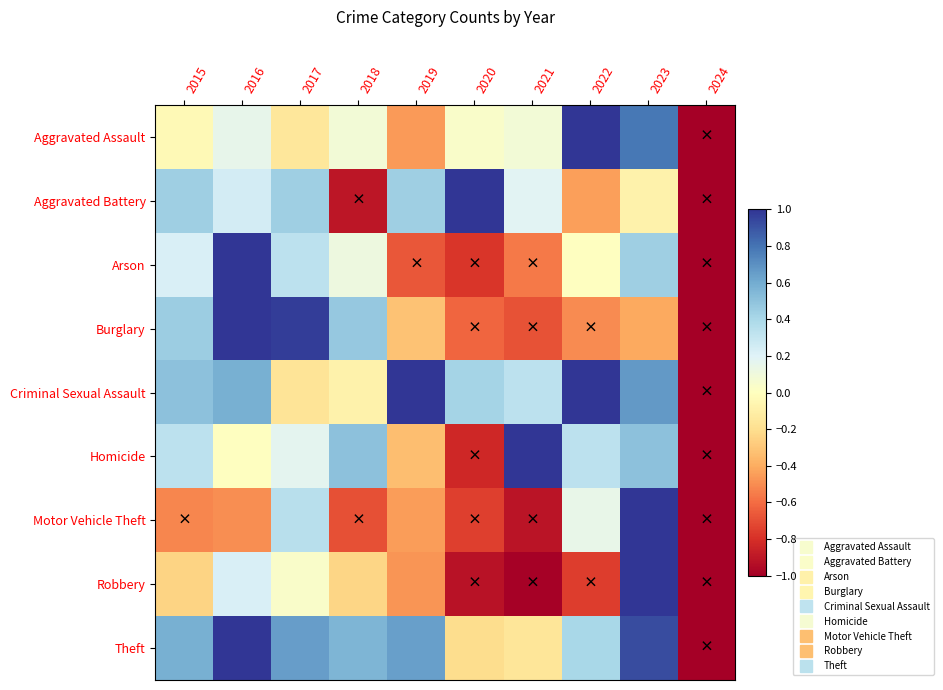

Reading right to left, transcribe all the data shown in this chart.

Aggravated Assault: 2024=-1.0	2023=0.8	2022=1.0	2021=0.1	2020=0.0	2019=-0.5	2018=0.1	2017=-0.2	2016=0.2	2015=-0.0
Aggravated Battery: 2024=-1.0	2023=-0.1	2022=-0.4	2021=0.2	2020=1.0	2019=0.4	2018=-0.9	2017=0.4	2016=0.2	2015=0.4
Arson: 2024=-1.0	2023=0.4	2022=0.0	2021=-0.6	2020=-0.8	2019=-0.7	2018=0.1	2017=0.3	2016=1.0	2015=0.2
Burglary: 2024=-1.0	2023=-0.4	2022=-0.5	2021=-0.7	2020=-0.6	2019=-0.3	2018=0.5	2017=1.0	2016=1.0	2015=0.5
Criminal Sexual Assault: 2024=-1.0	2023=0.7	2022=1.0	2021=0.3	2020=0.4	2019=1.0	2018=-0.1	2017=-0.2	2016=0.6	2015=0.5
Homicide: 2024=-1.0	2023=0.5	2022=0.3	2021=1.0	2020=-0.8	2019=-0.3	2018=0.5	2017=0.2	2016=0.0	2015=0.3
Motor Vehicle Theft: 2024=-1.0	2023=1.0	2022=0.1	2021=-0.9	2020=-0.7	2019=-0.4	2018=-0.7	2017=0.3	2016=-0.5	2015=-0.5
Robbery: 2024=-1.0	2023=1.0	2022=-0.8	2021=-1.0	2020=-0.9	2019=-0.5	2018=-0.2	2017=0.0	2016=0.2	2015=-0.2
Theft: 2024=-1.0	2023=0.9	2022=0.4	2021=-0.2	2020=-0.2	2019=0.6	2018=0.6	2017=0.7	2016=1.0	2015=0.6